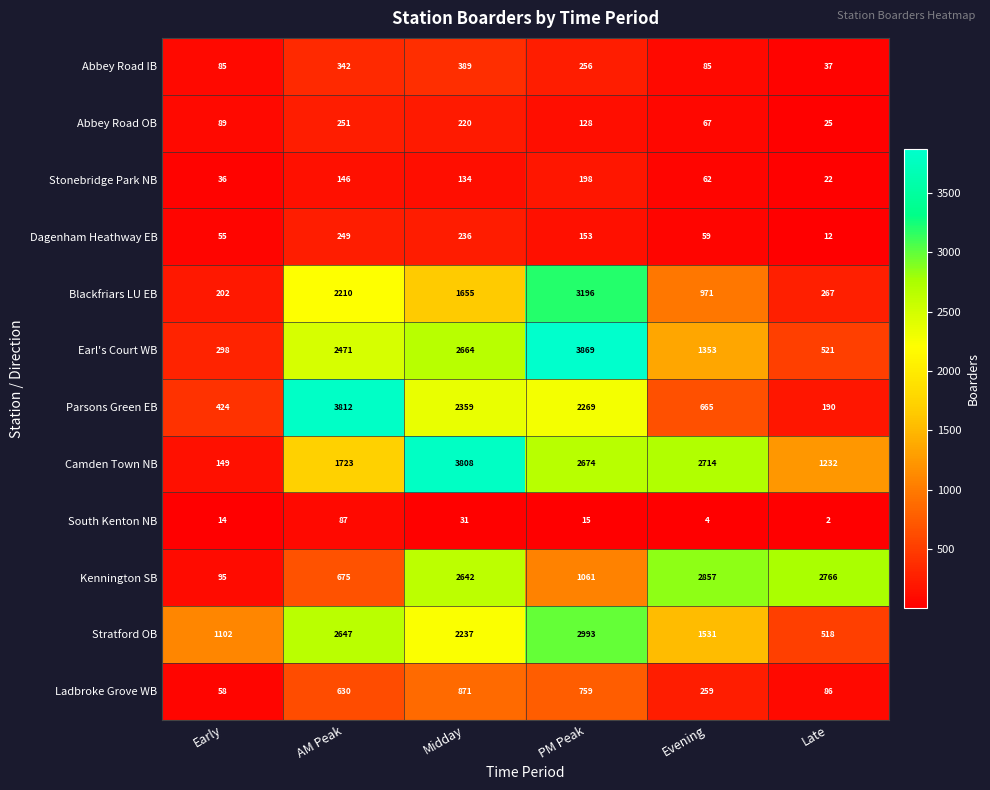

Which category has the lowest value across all series?

Late